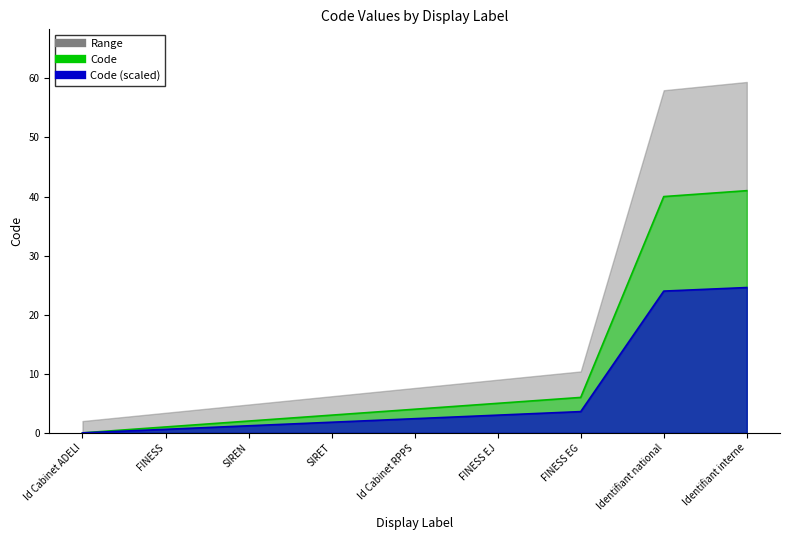

True or false: there are more than 2 points higher than both neighbors.

False